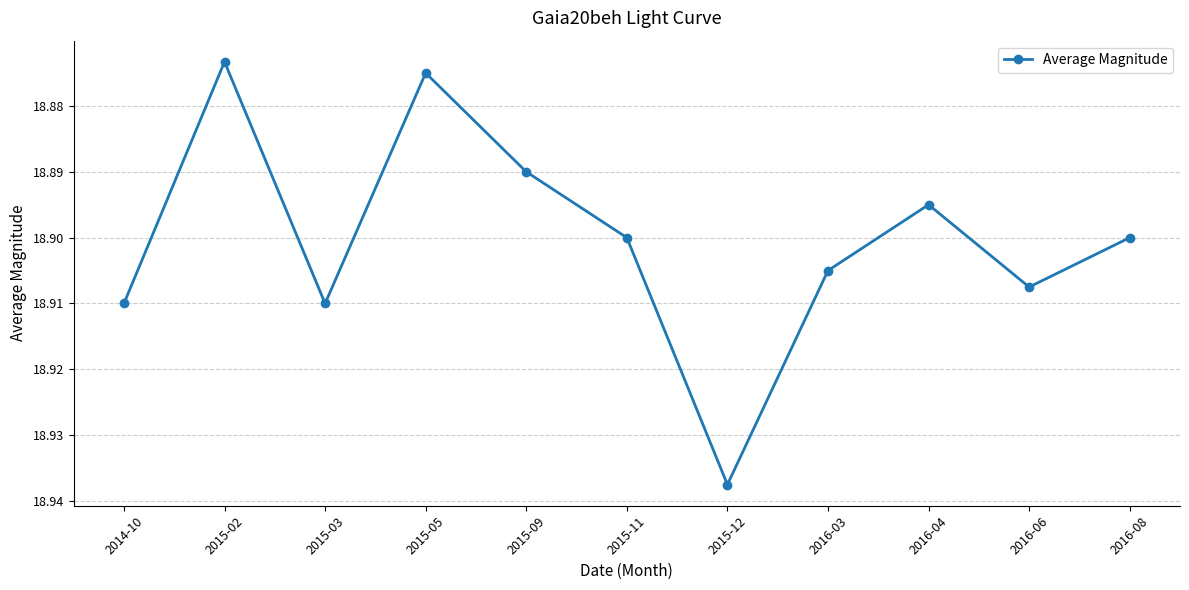

At which category does the chart reach its minimum across all series?

2015-02